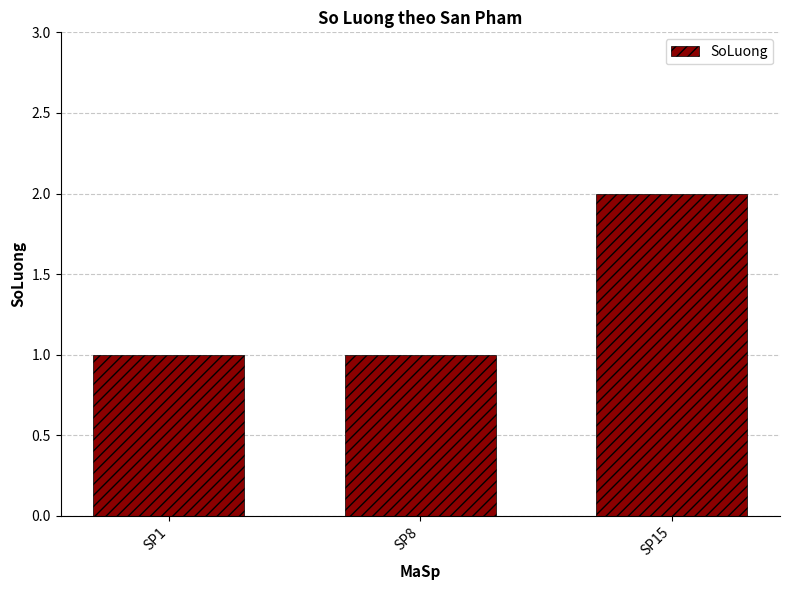

Reading right to left, extract all data points from this chart.

SP15=2	SP8=1	SP1=1